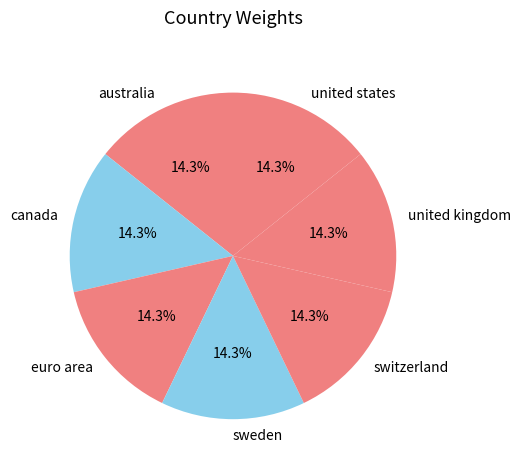

How many segments does this pie chart have?

7